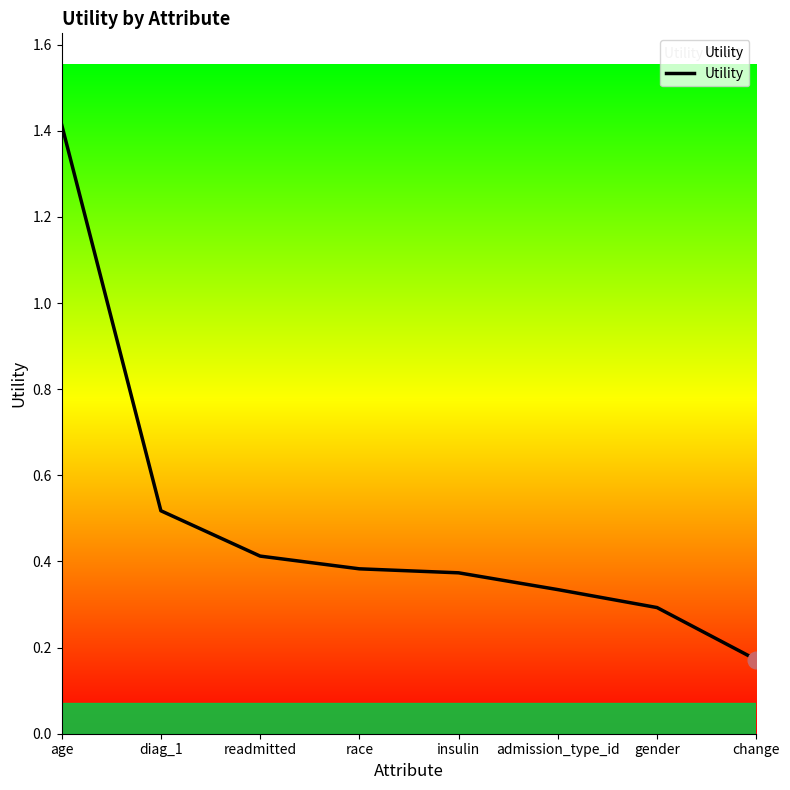

Where is the data nearest to the value 0?

change